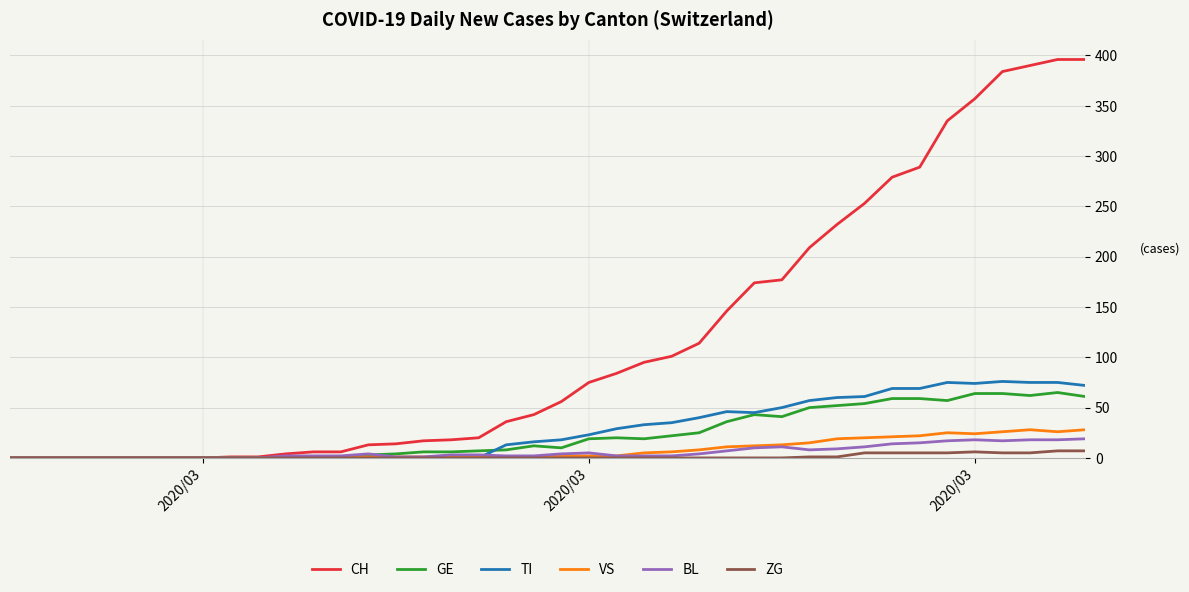

What is the maximum value for VS?

28